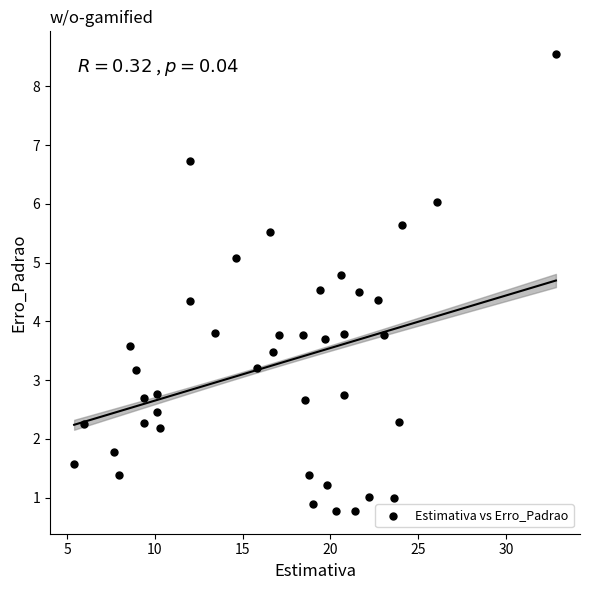

What is the range of Y values (max minus min)?

7.8